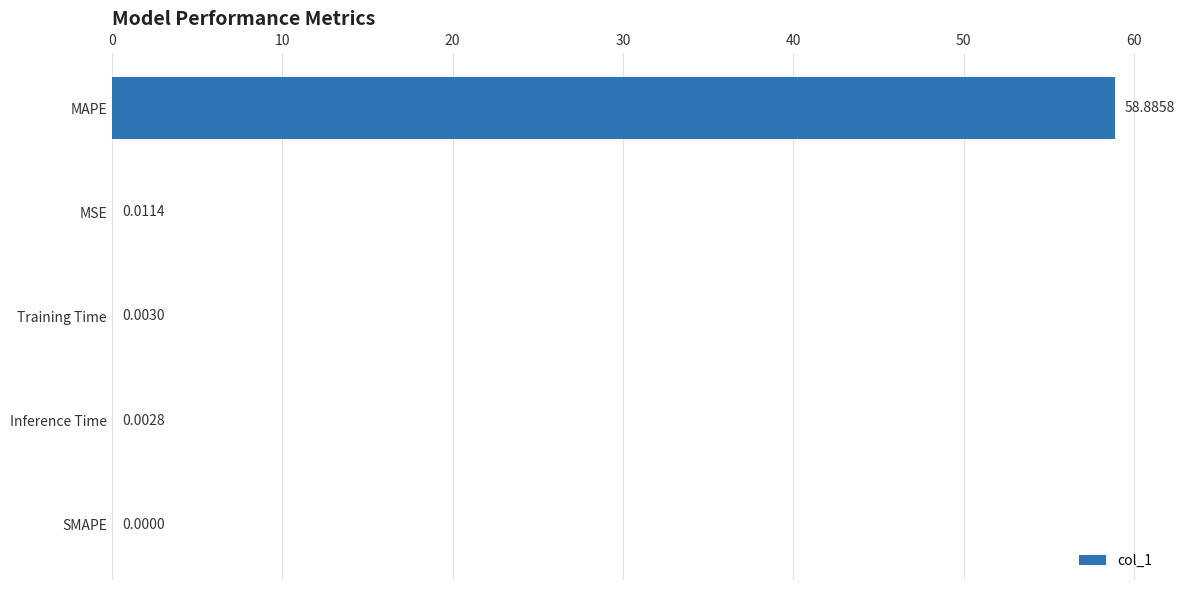

Which label corresponds to the largest value in the chart?

MAPE